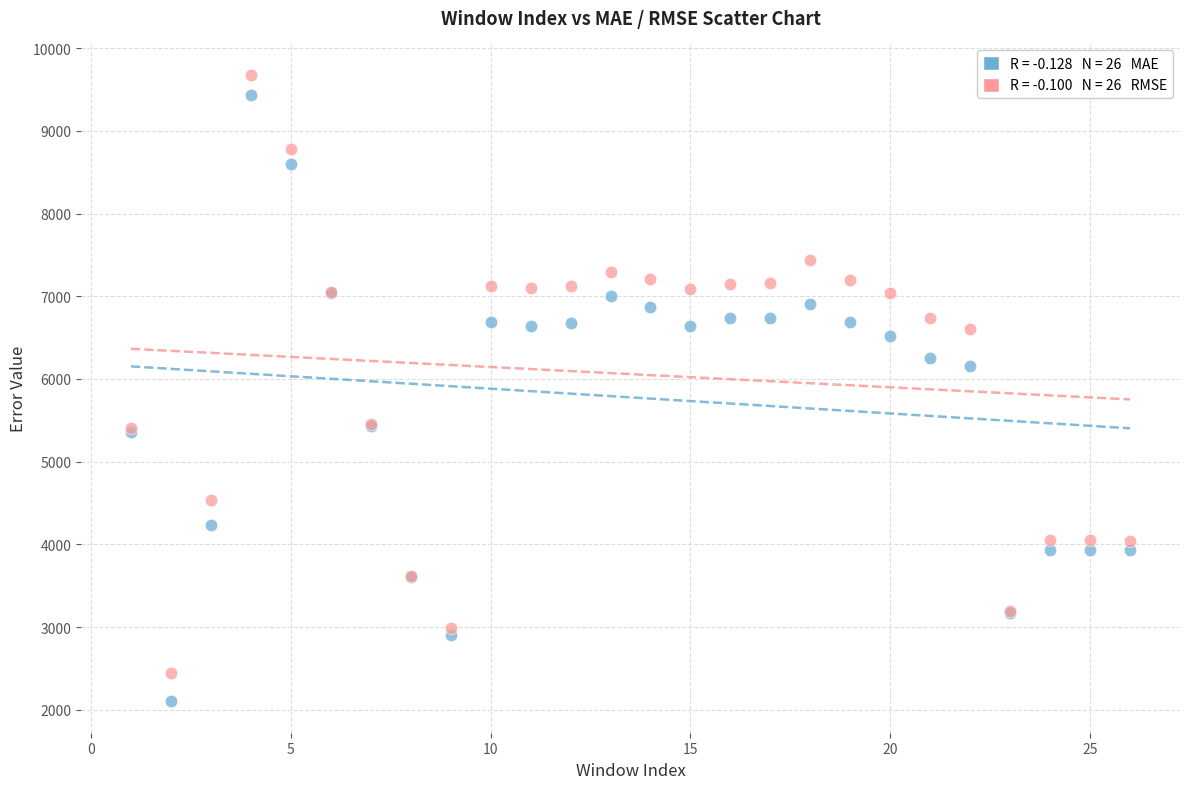

Across all series, what Y value is closest to 5889?

6151.0